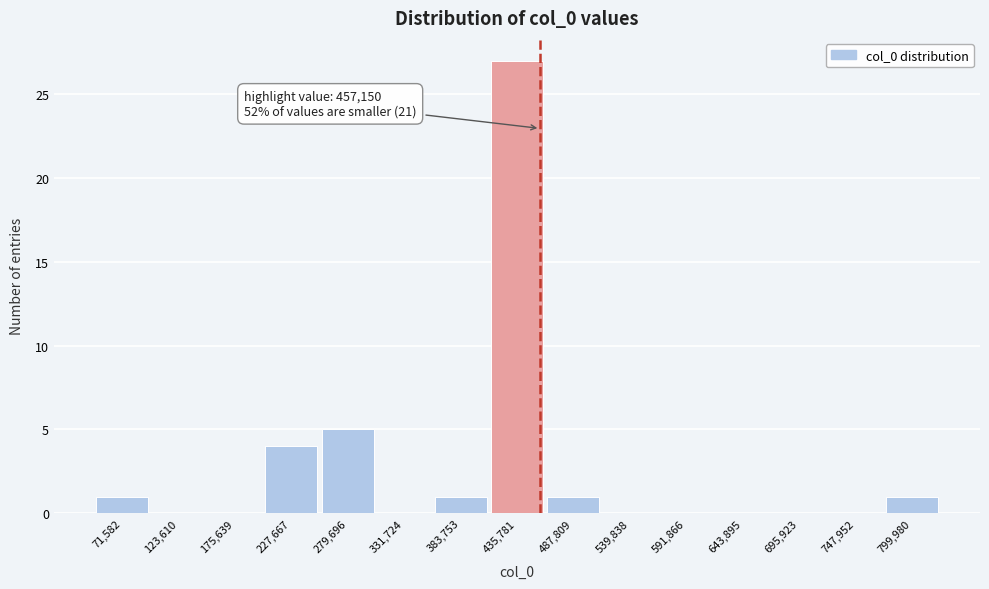

Over which range of the x-axis is the bar tallest?

410000 to 460000